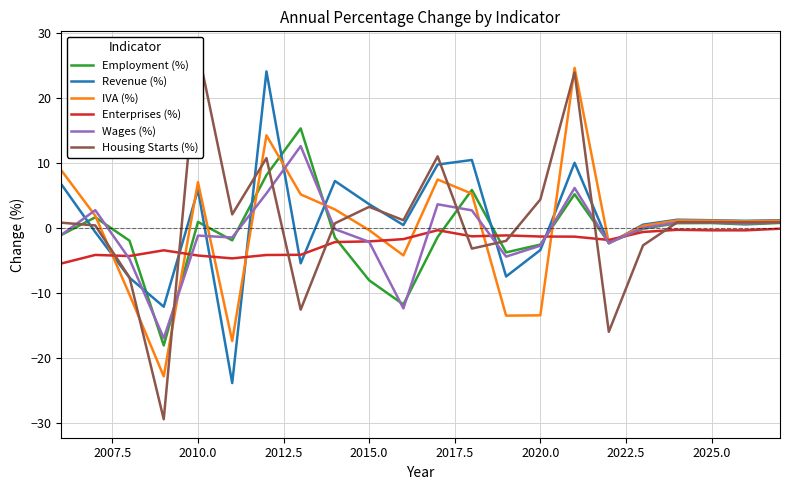

At how many categories does at least one series exceed -19?

22